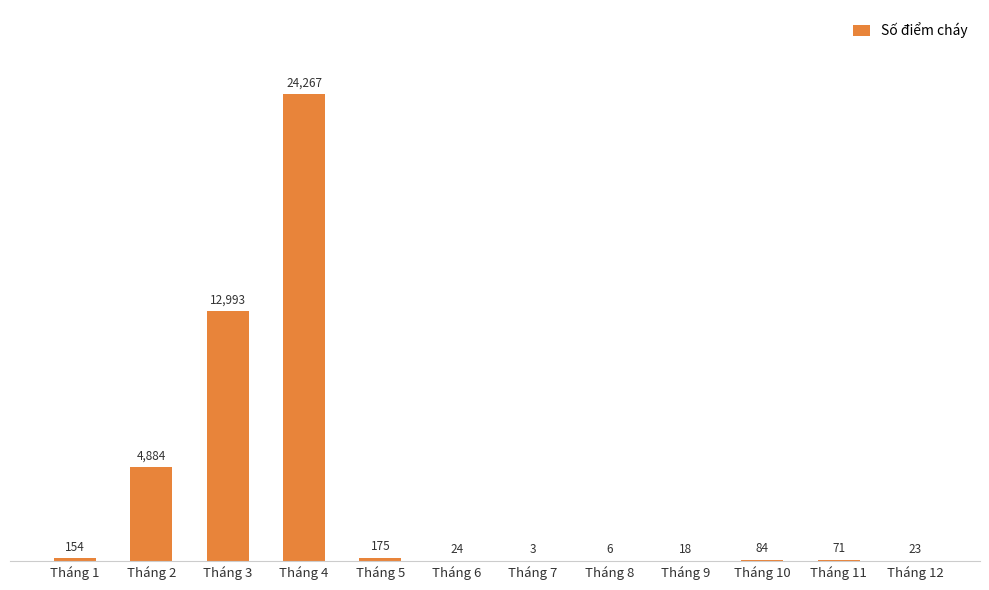

Reading right to left, transcribe all the data shown in this chart.

23	71	84	18	6	3	24	175	24267	12993	4884	154